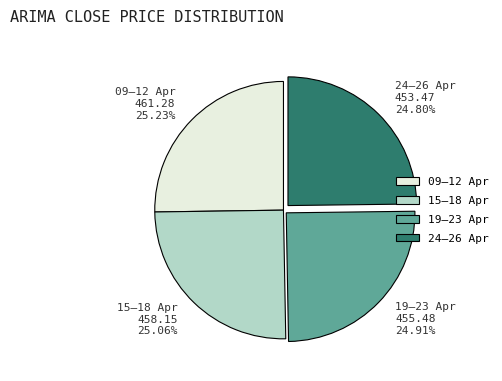

How many segments does this pie chart have?

4